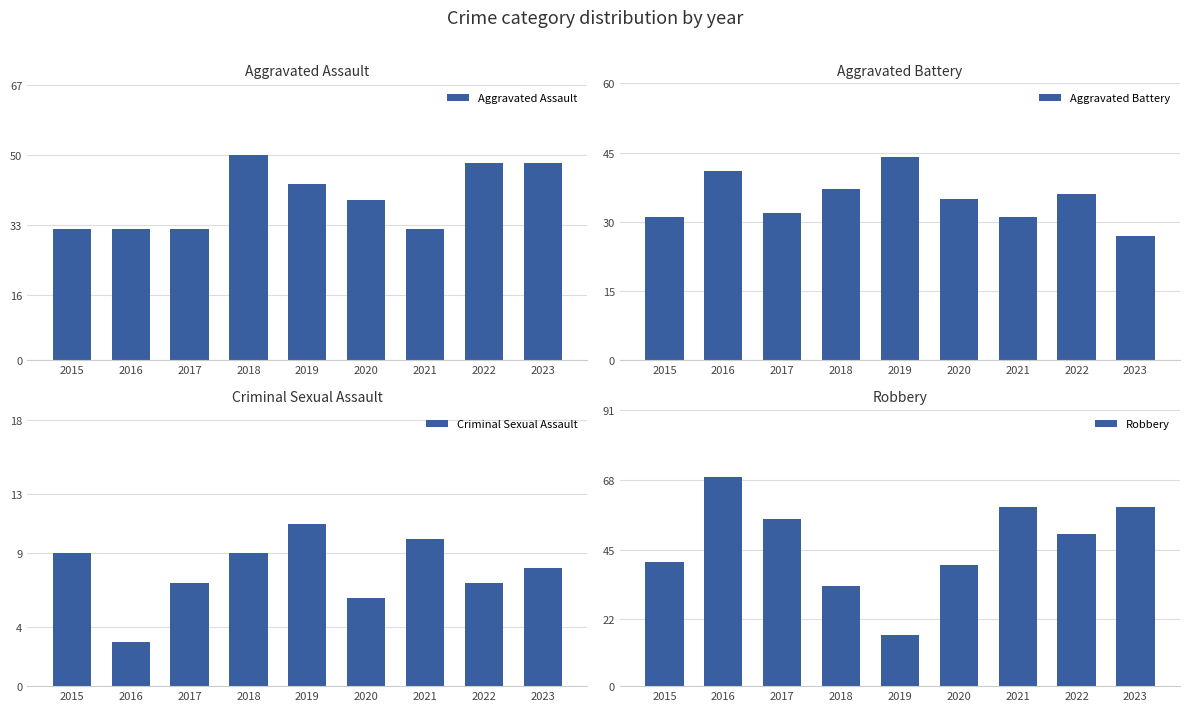

Where does the Criminal Sexual Assault series first go above 8?

2015